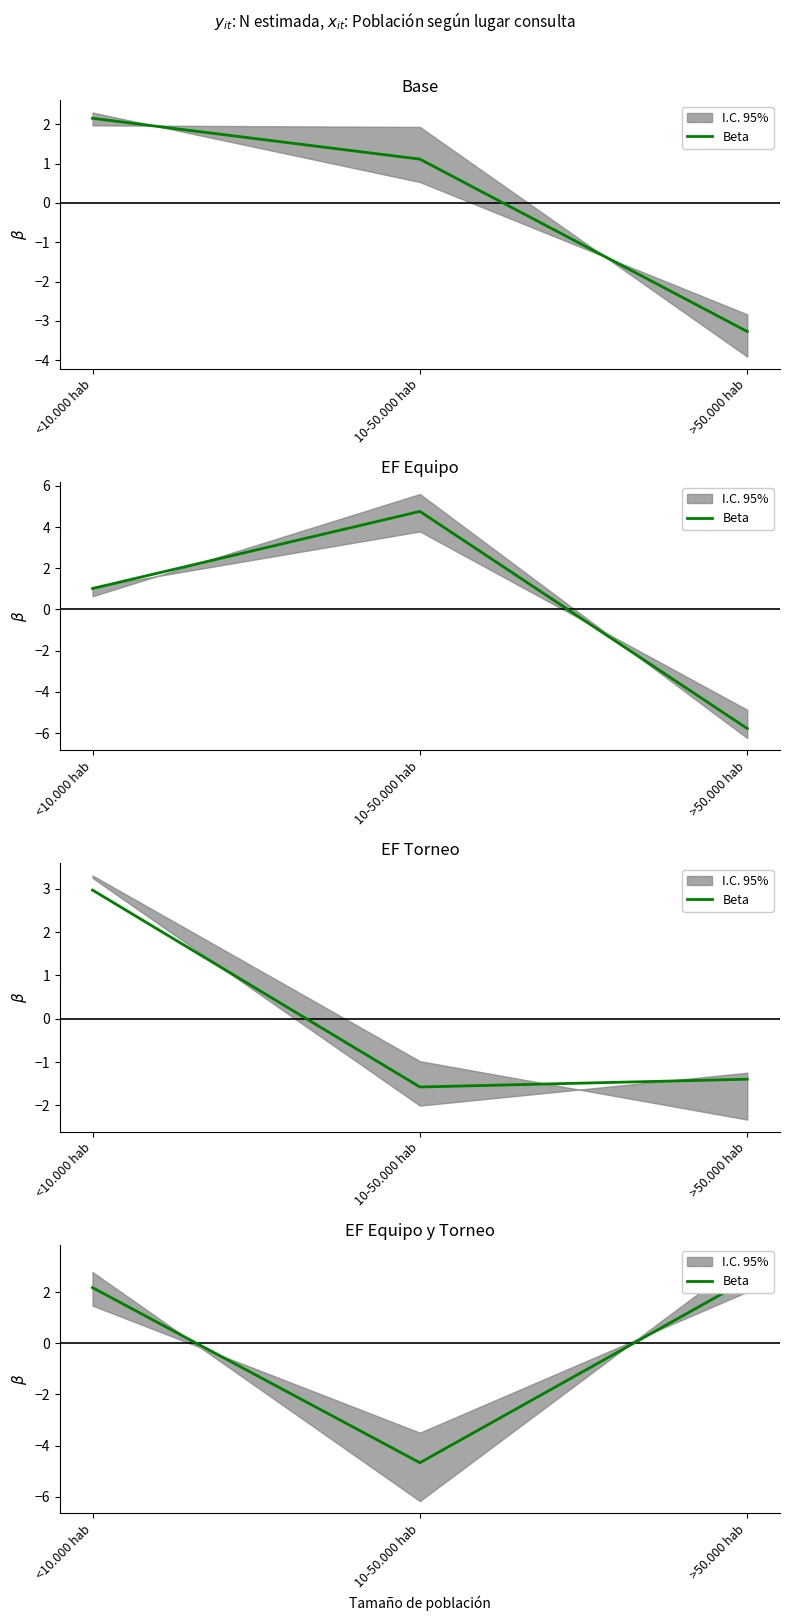

Where does the data first go above 2?

<10.000 hab